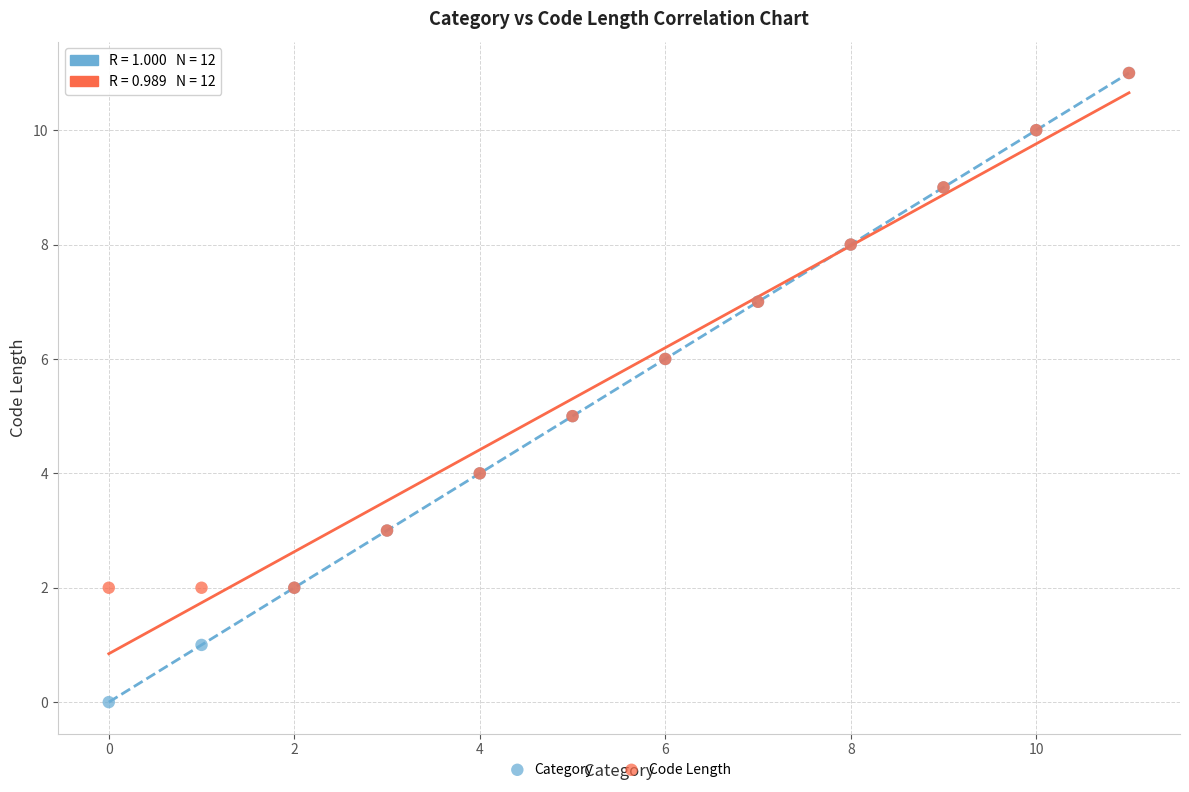

What are all the series names shown in the legend?

Category, Code Length